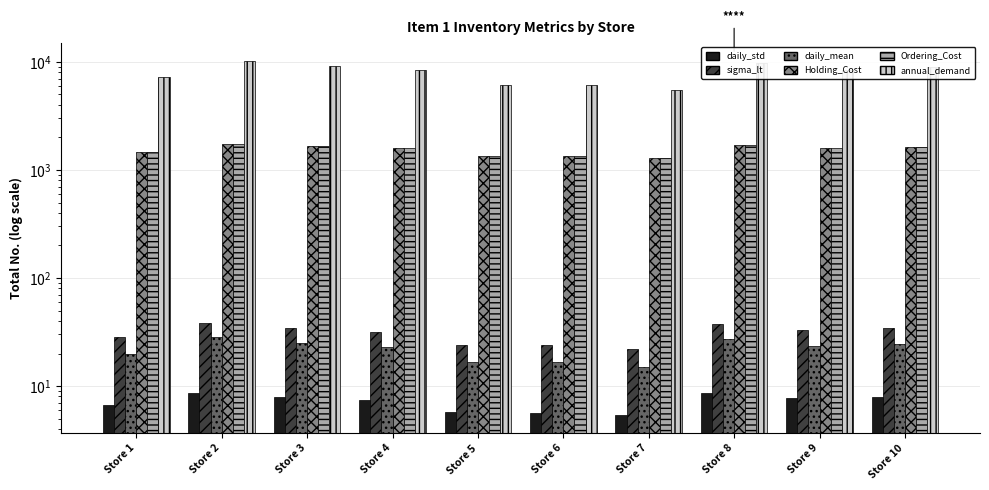

At how many categories does at least one series exceed 553?

10